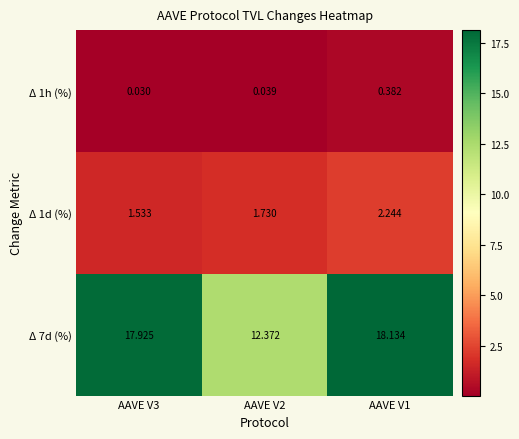

Is the value of Δ 1h (%) at AAVE V3 greater than the value of Δ 7d (%) at AAVE V2?

No